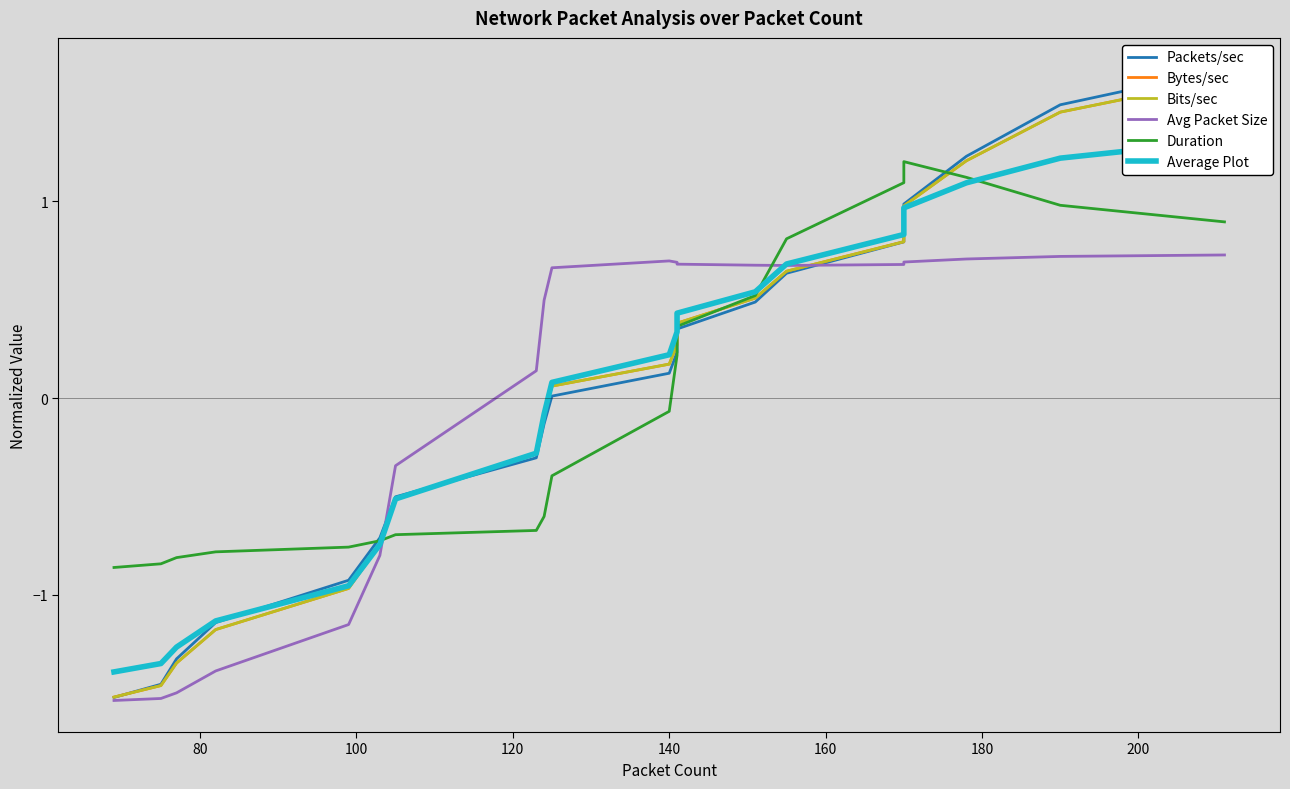

Count the number of categories in the chart.

20